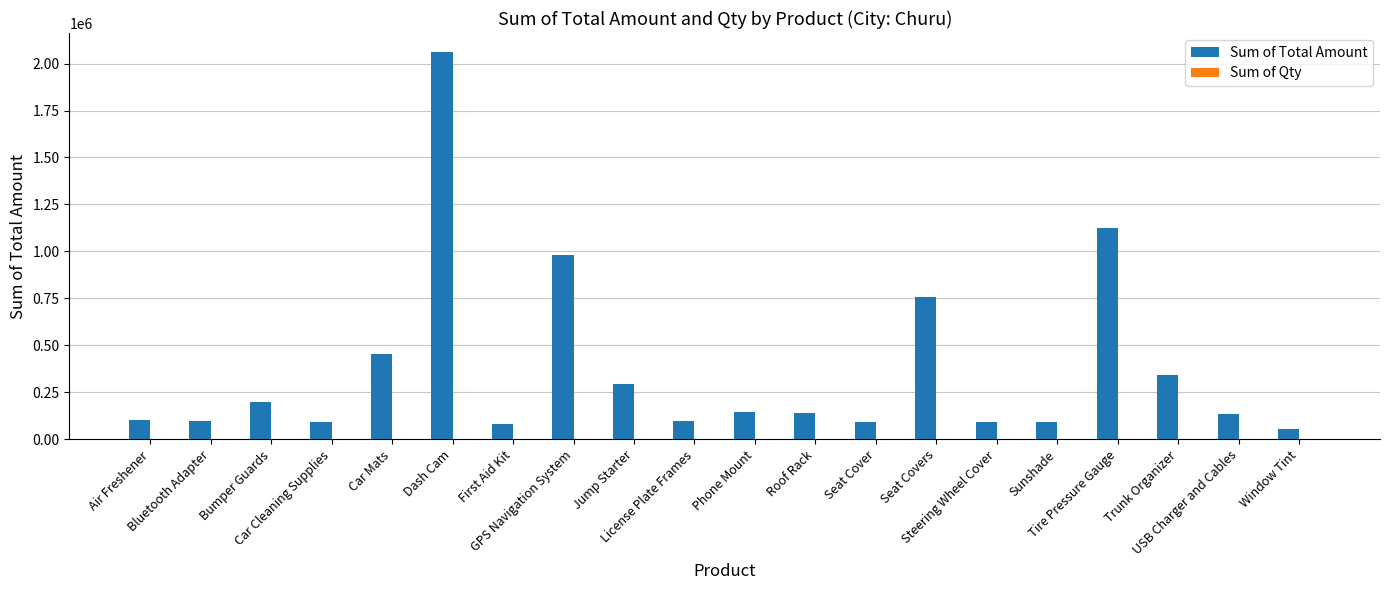

The Sum of Total Amount series shows 307594 at Car Mats. True or false?

False